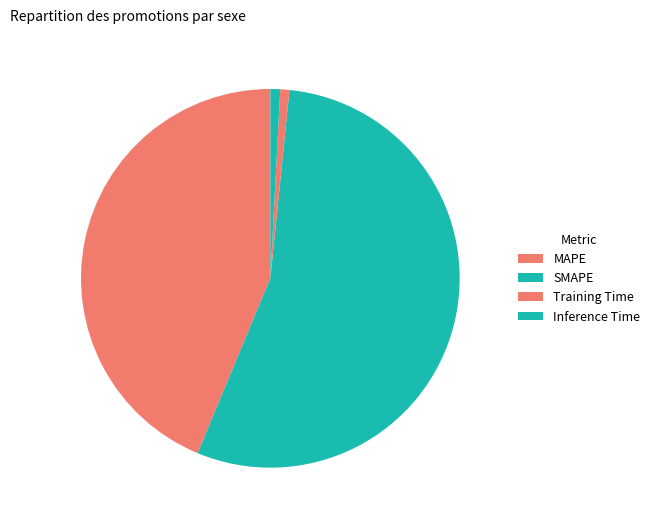

Which slice is the smallest?

Training Time